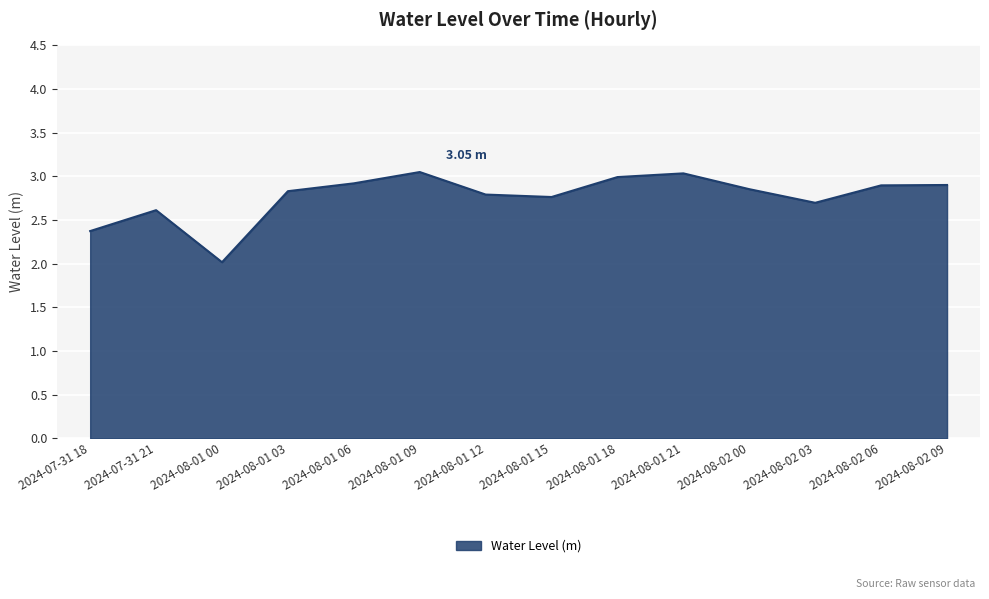

What is the difference between the maximum and minimum values?

1.0